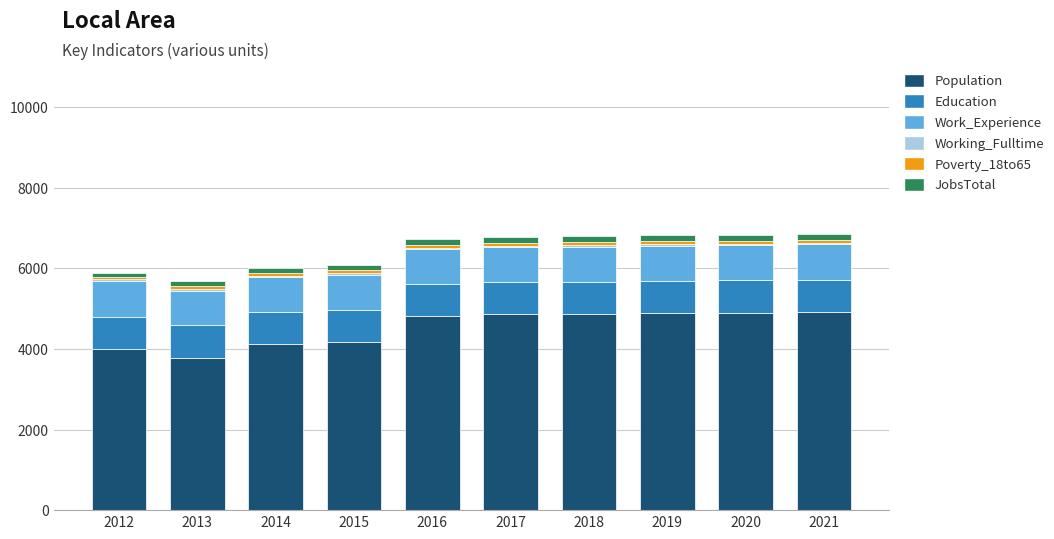

What is the maximum value for Population?

4919